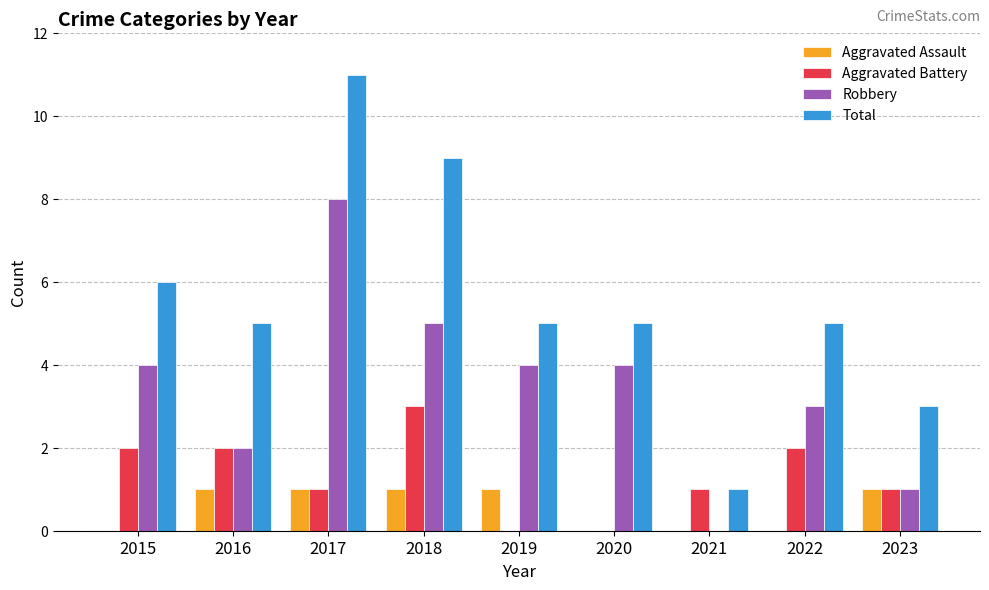

The value of Robbery at 2018 is 7. True or false?

False